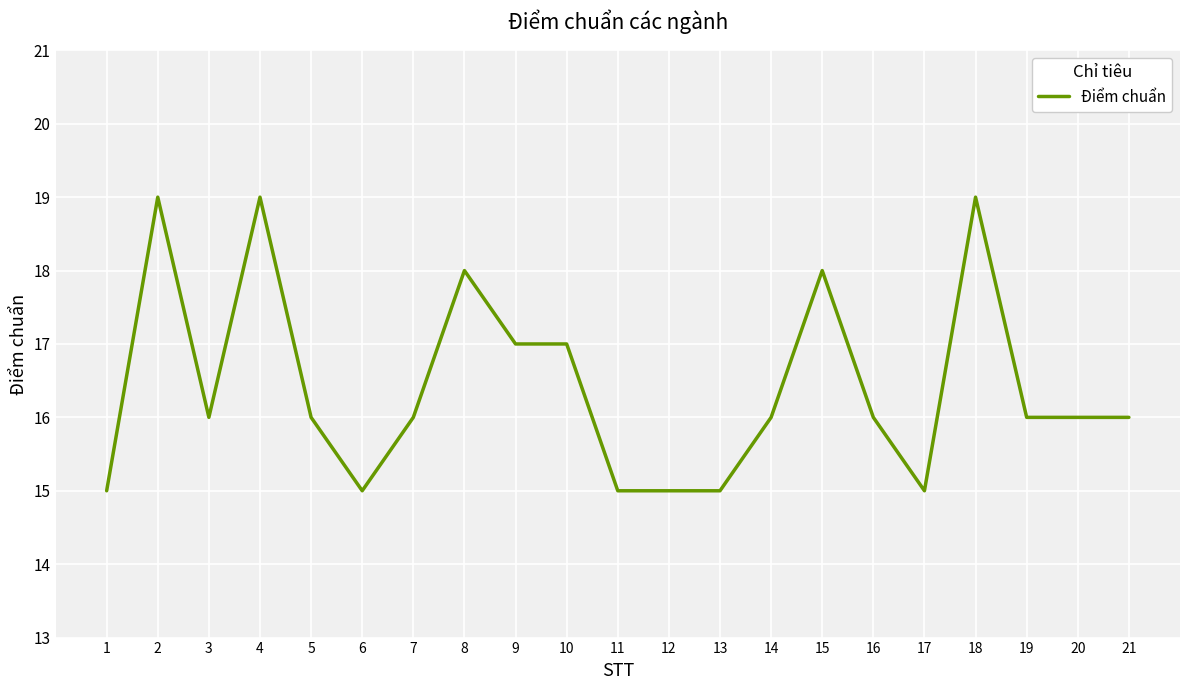

Is it true that the value at 18 is 19?

True